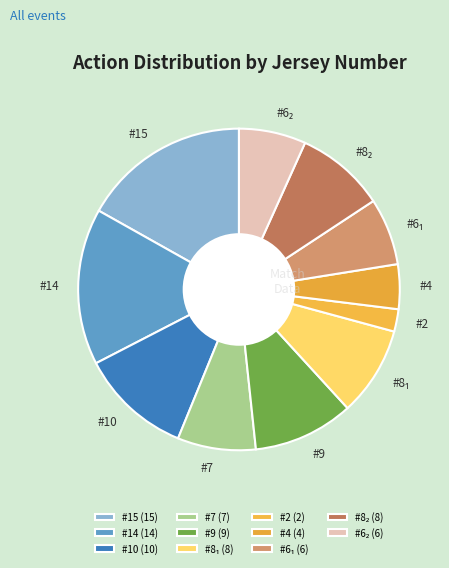

Count the number of slices in the pie.

11